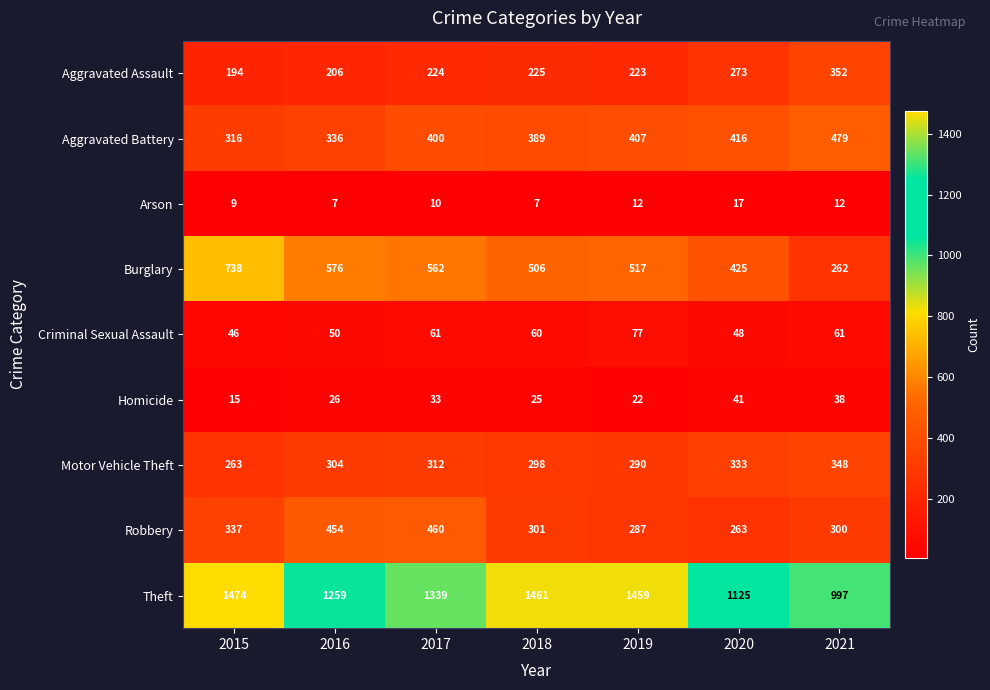

What is the spread (max minus min) of values at 2016?

1252